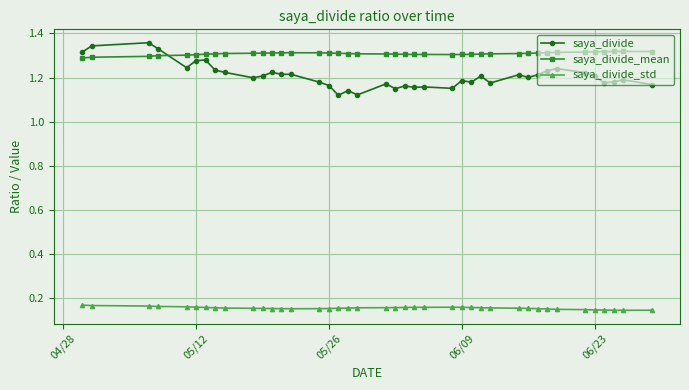

True or false: saya_divide has more than 0 points higher than both neighbors.

True